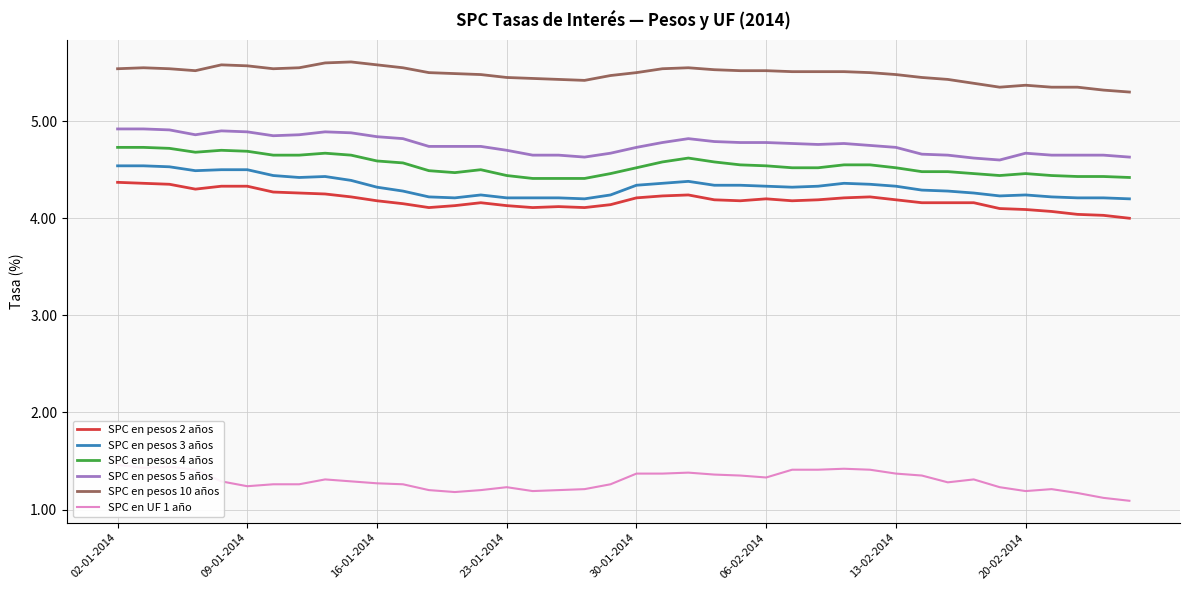

What is the minimum value shown in the chart?

1.1